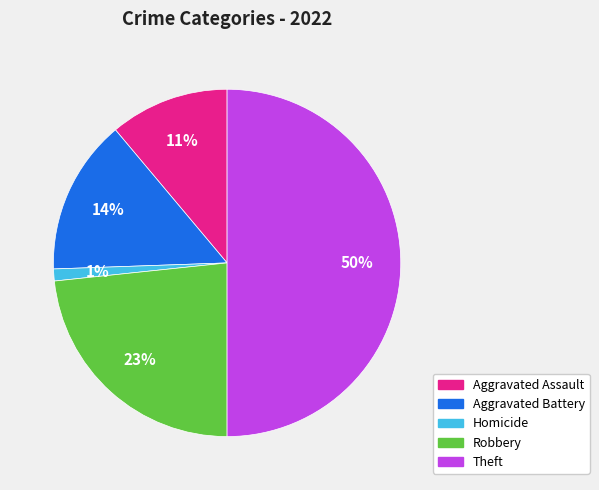

How many slices are in this pie chart?

5